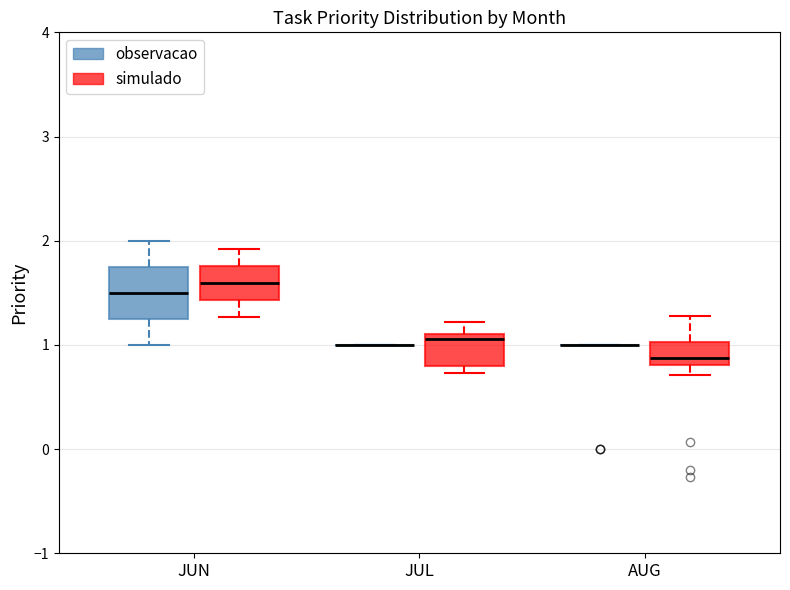

Reading left to right, transcribe this box plot: for each box, give where its median line is, the range the box spans, and where its two whiskers end, as read against the y-axis. The values are not printed on the chart, so give them approximately, as read against the axis.

JUN (observacao): median 1.5, box 1.3 to 1.8, whiskers 1.0 to 2.0
JUN (simulado): median 1.6, box 1.4 to 1.8, whiskers 1.3 to 1.9
JUL (observacao): box collapsed to a line at 1.0, whiskers 1.0 to 1.0
JUL (simulado): median 1.1 (just below the box's upper edge), box 0.8 to 1.1, whiskers 0.7 to 1.2
AUG (observacao): box collapsed to a line at 1.0, whiskers 1.0 to 1.0
AUG (simulado): median 0.9, box 0.8 to 1.0, whiskers 0.7 to 1.3